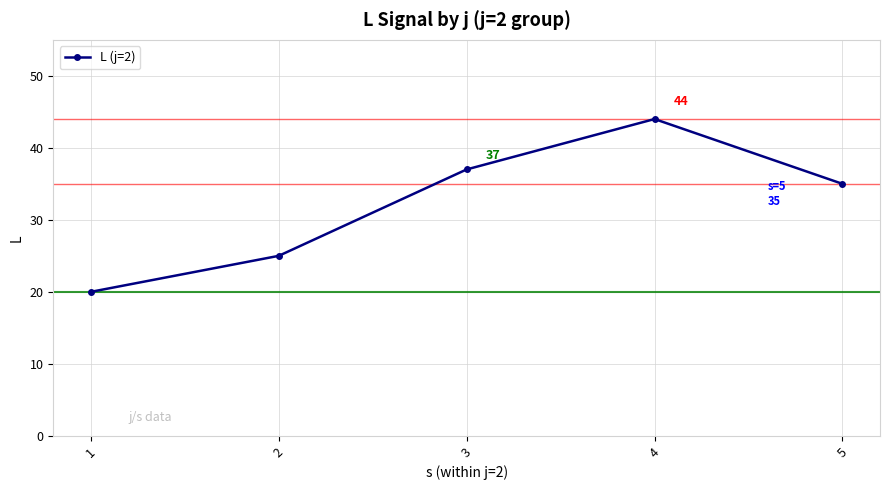

What is the ratio of the value at 2 to the value at 5?

0.7